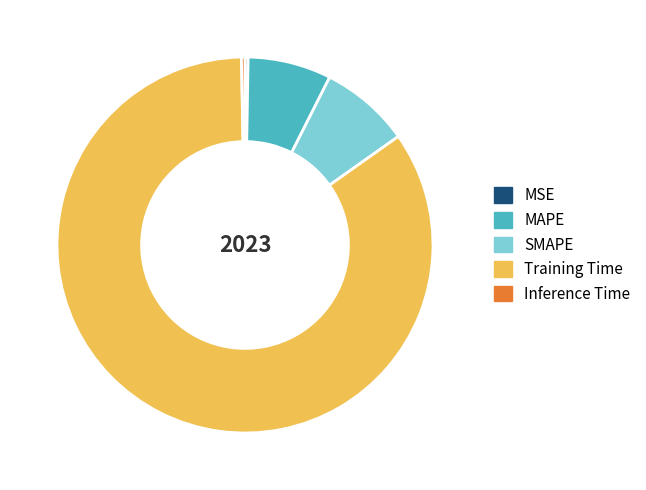

The MAPE slice represents 7% of the pie. True or false?

True